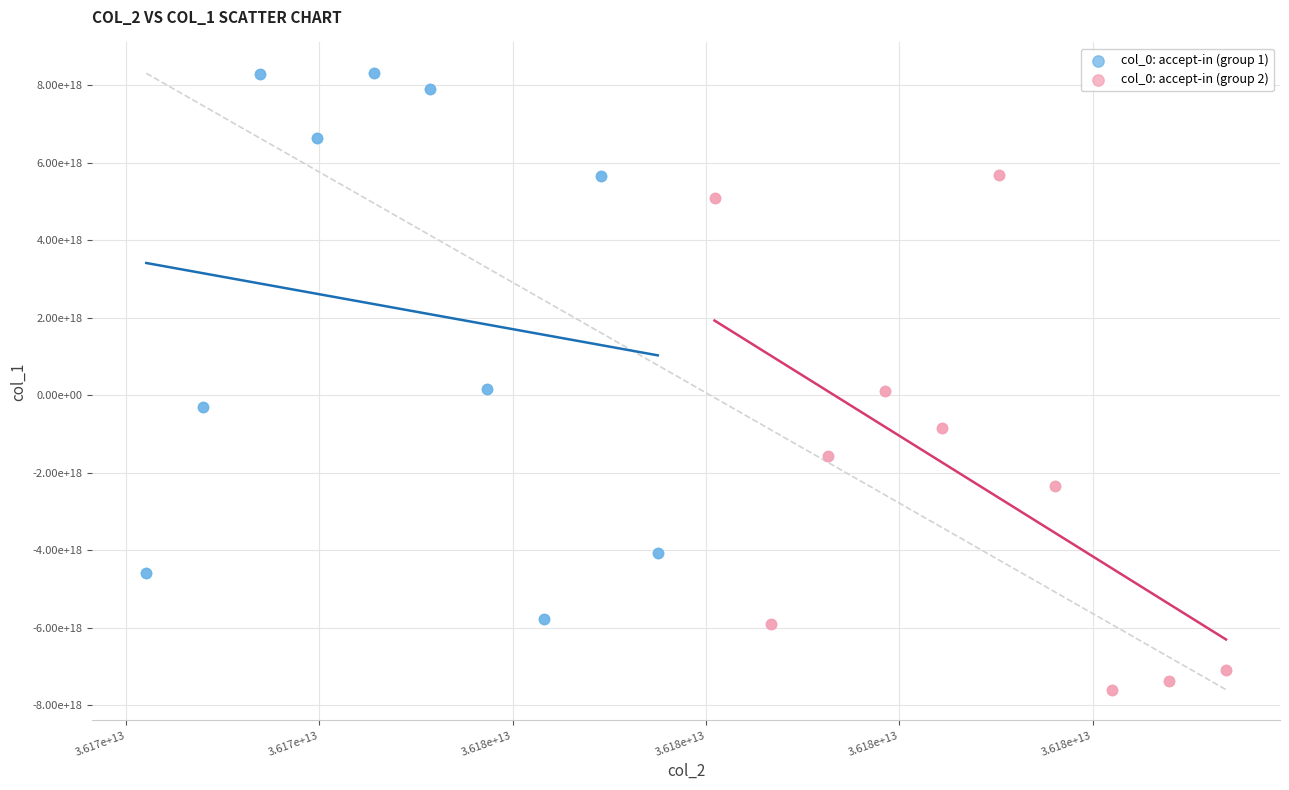

Which series has the widest spread of Y values?

col_0: accept-in (group 1)